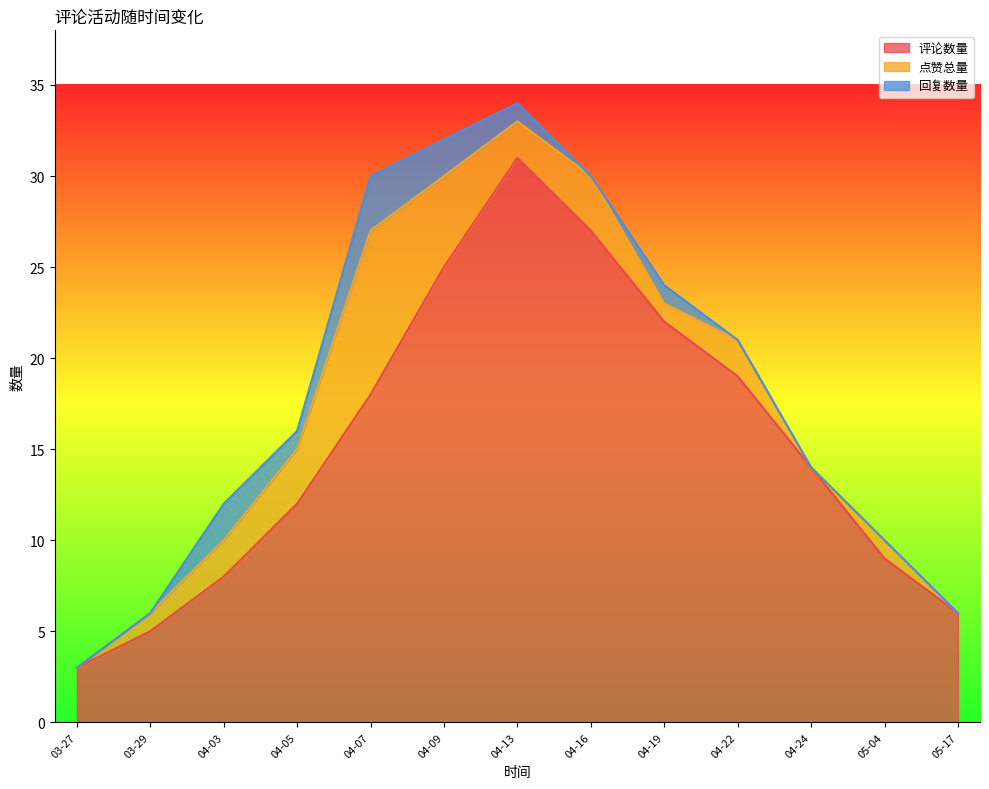

What is the total value across all series at 04-07?

30